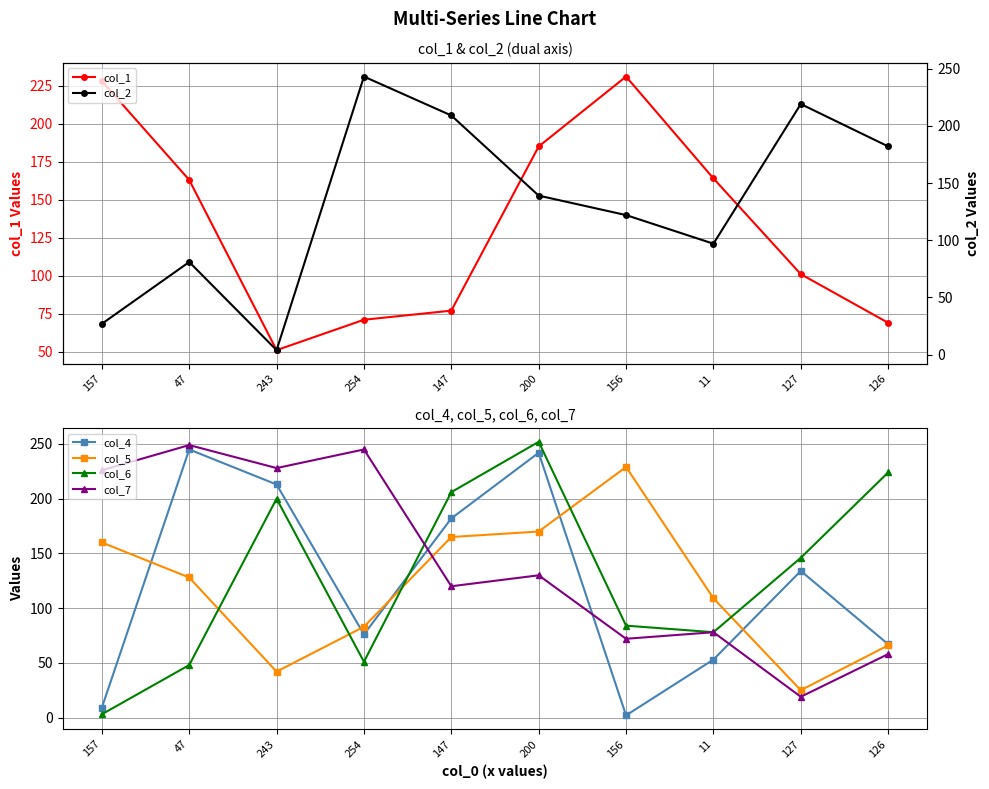

At which label is col_1 closest to 141?

47